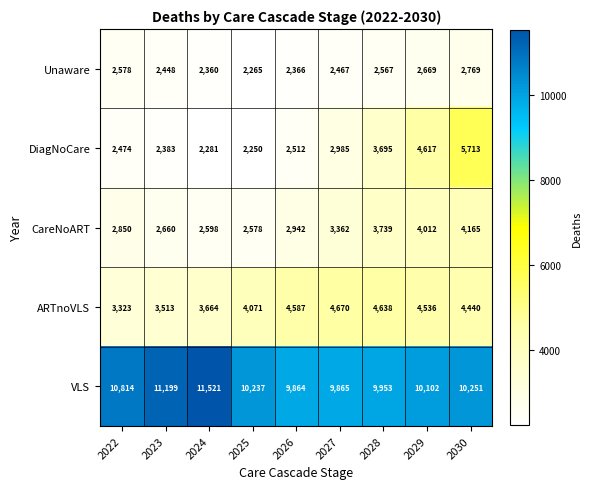

What is the sum of all DiagNoCare values?

28910